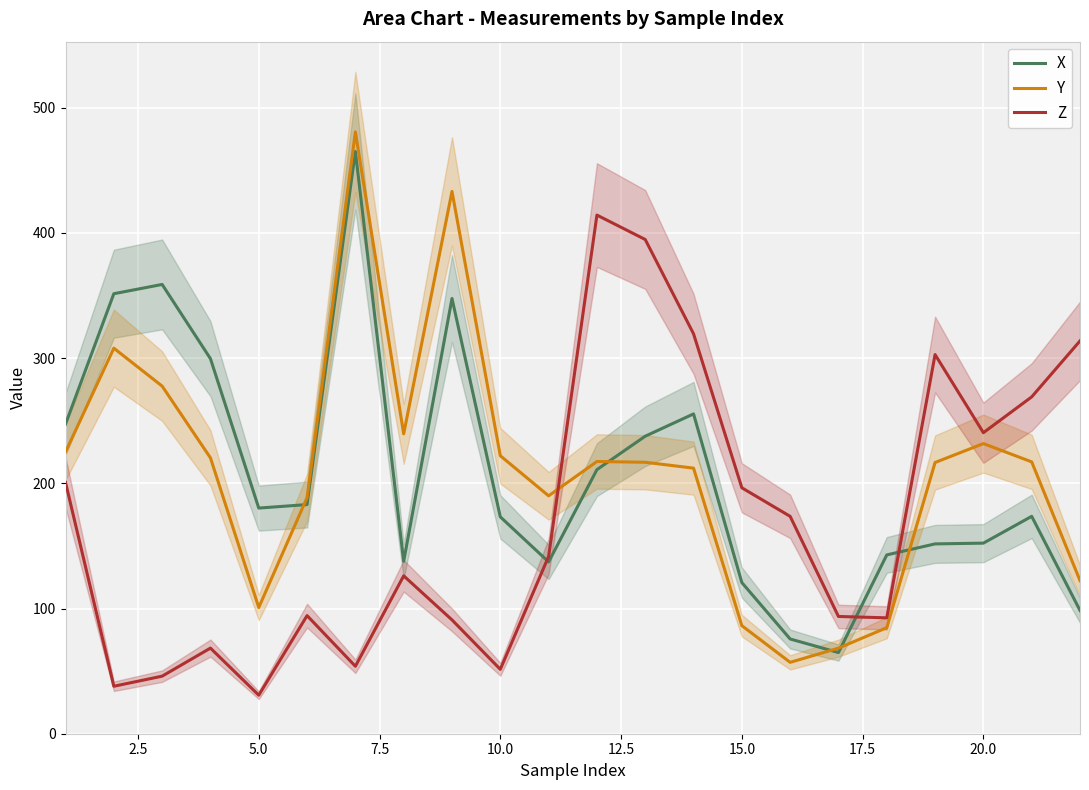

What is the lowest value of the X series?

64.8